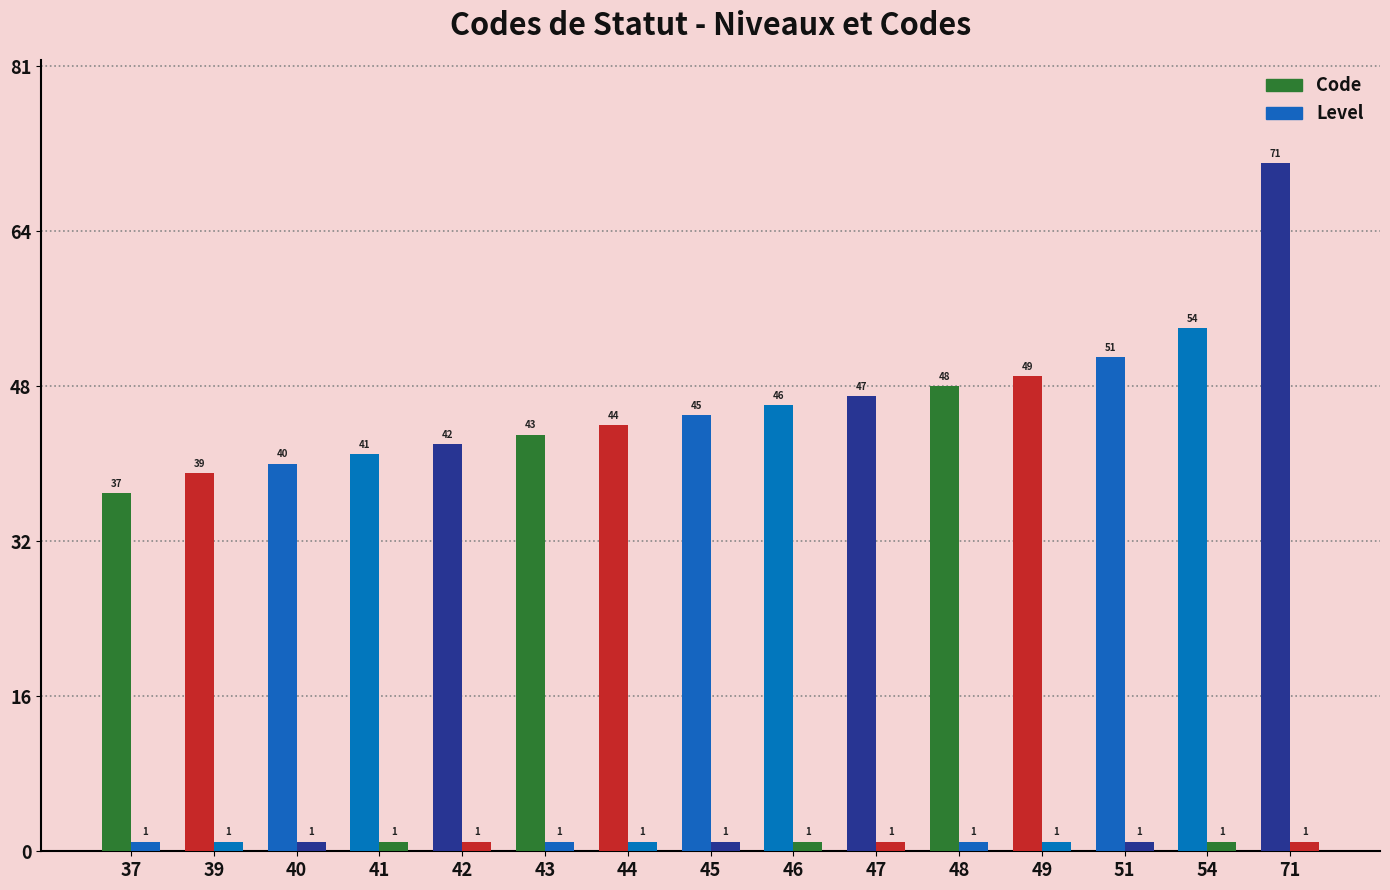

How many bars are there in total?

30